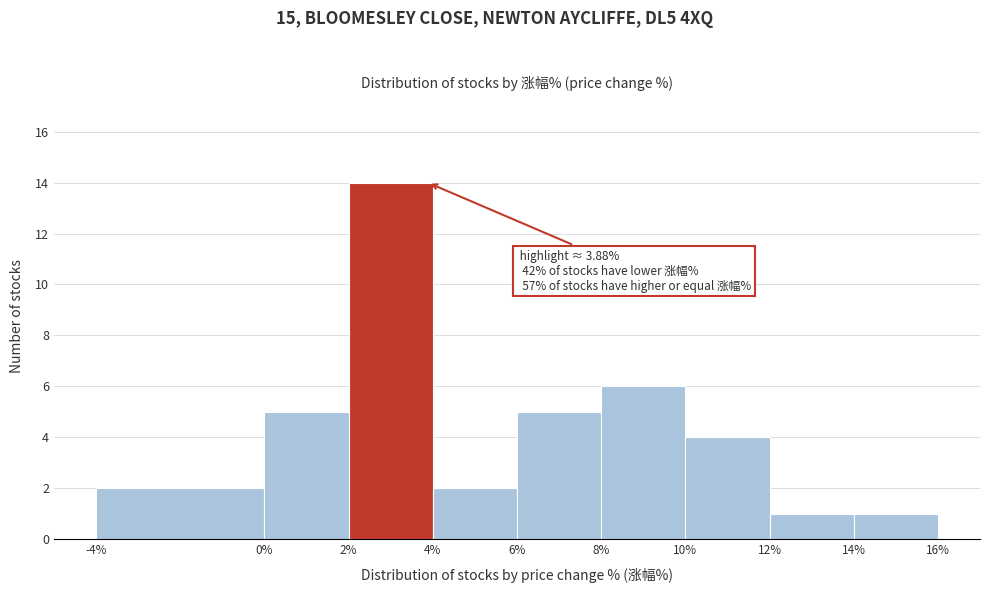

Over which range of the x-axis is the bar tallest?

2% to 4%